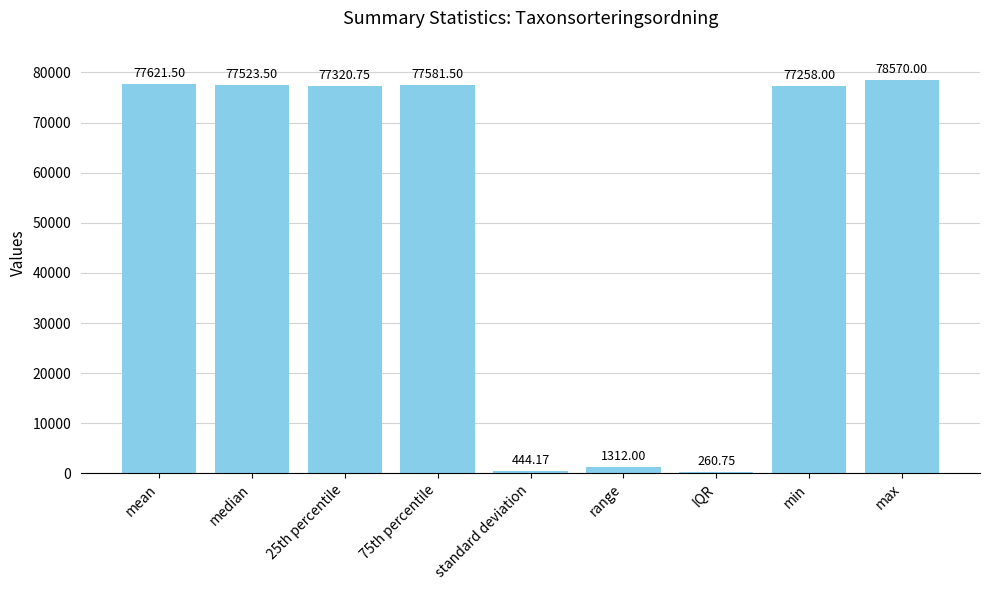

Which category has the highest value across all series?

max